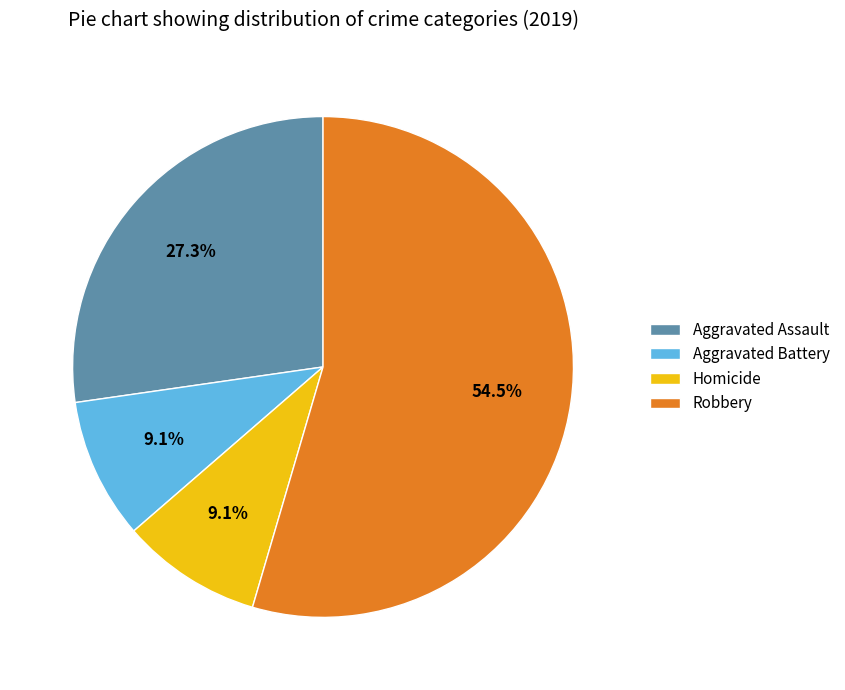

How many segments does this pie chart have?

4